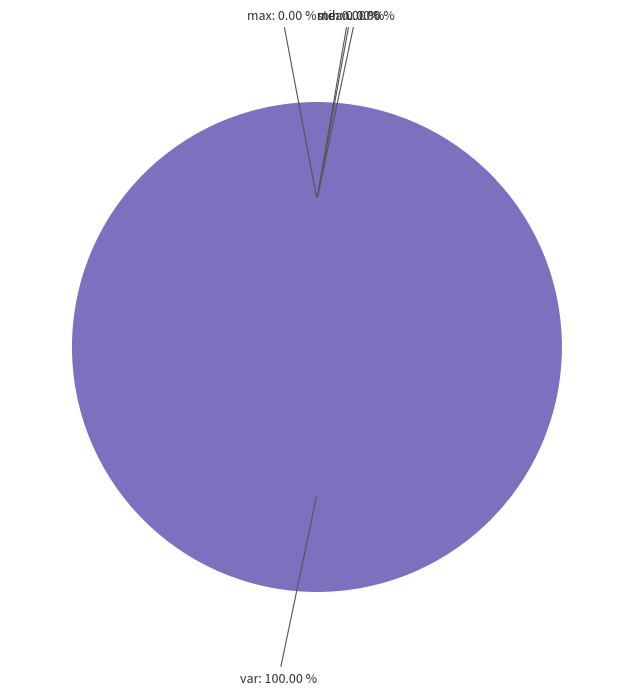

What is the change in value from mean to var?

+104605283865199024.0